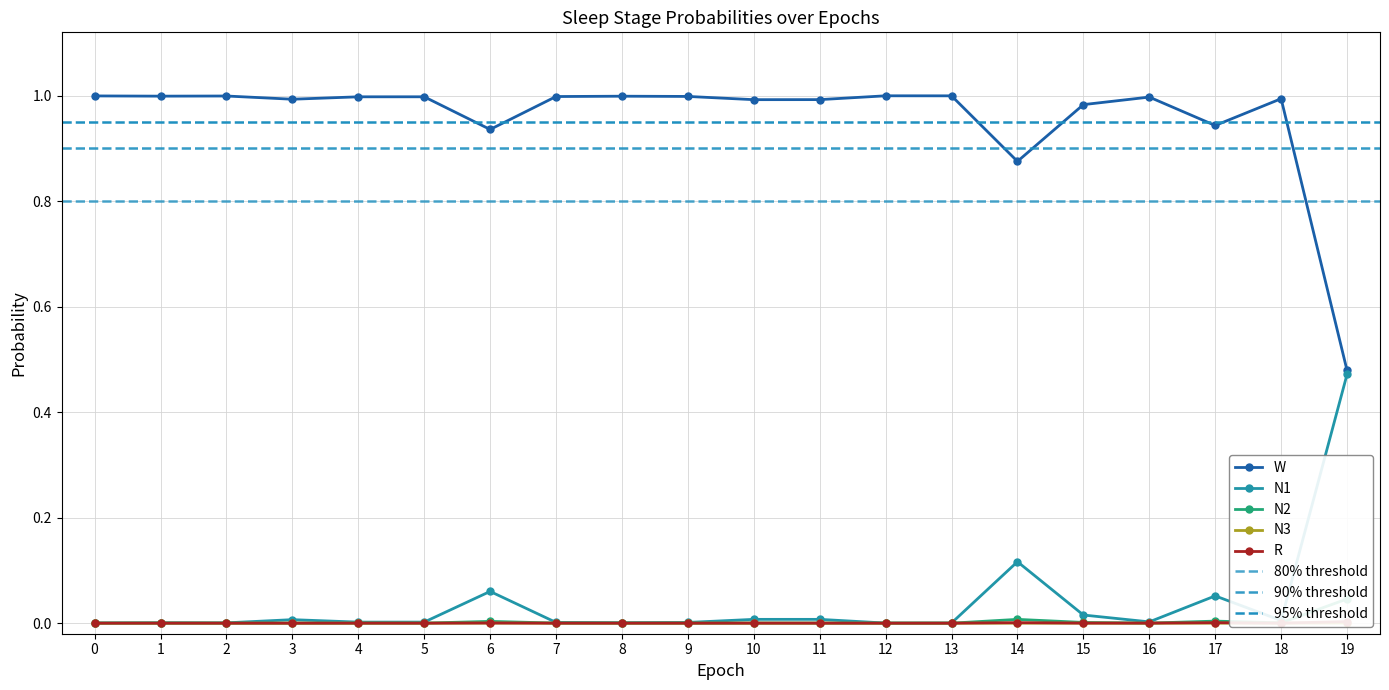

At which category does N2 reach its first local valley?

2